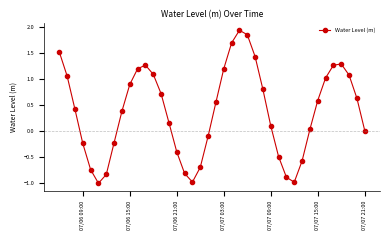

What is the difference between the maximum and minimum values?

2.9